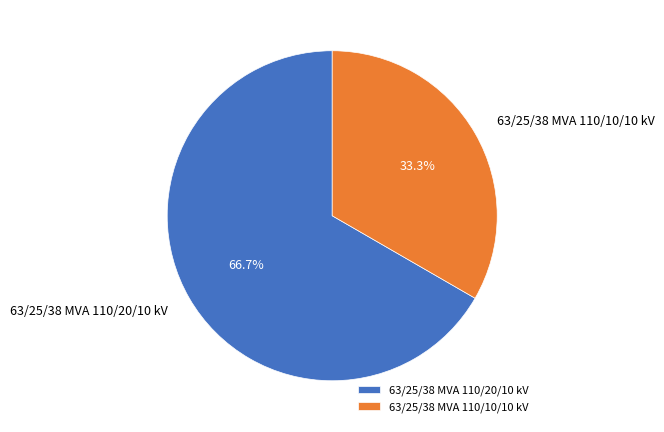

Approximately how many times larger is the value at 63/25/38 MVA 110/20/10 kV compared to 63/25/38 MVA 110/10/10 kV?

2.0